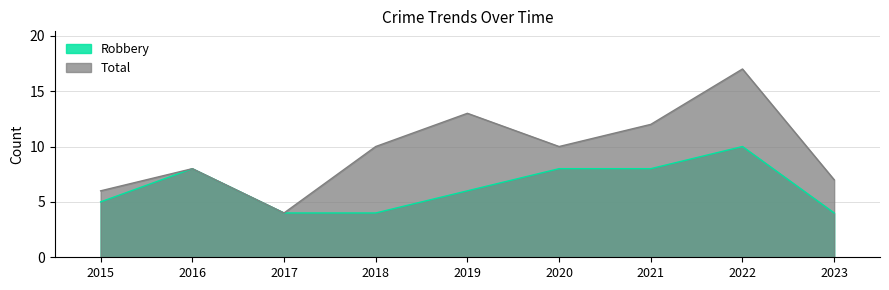

What is the difference between the maximum and second lowest values in the Total series?

11